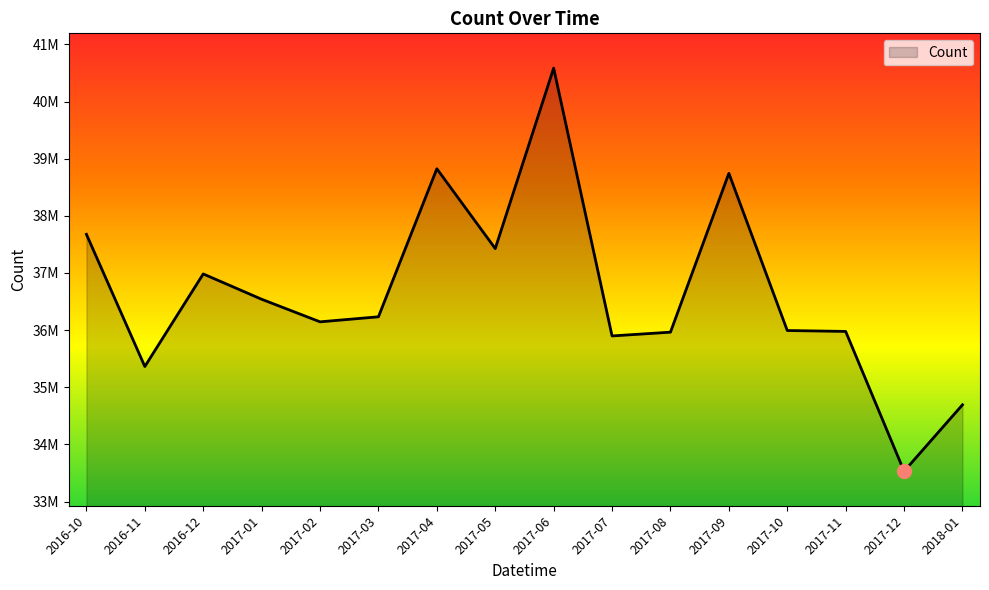

What is the change in value from 2017-06 to 2017-10?

-4592000